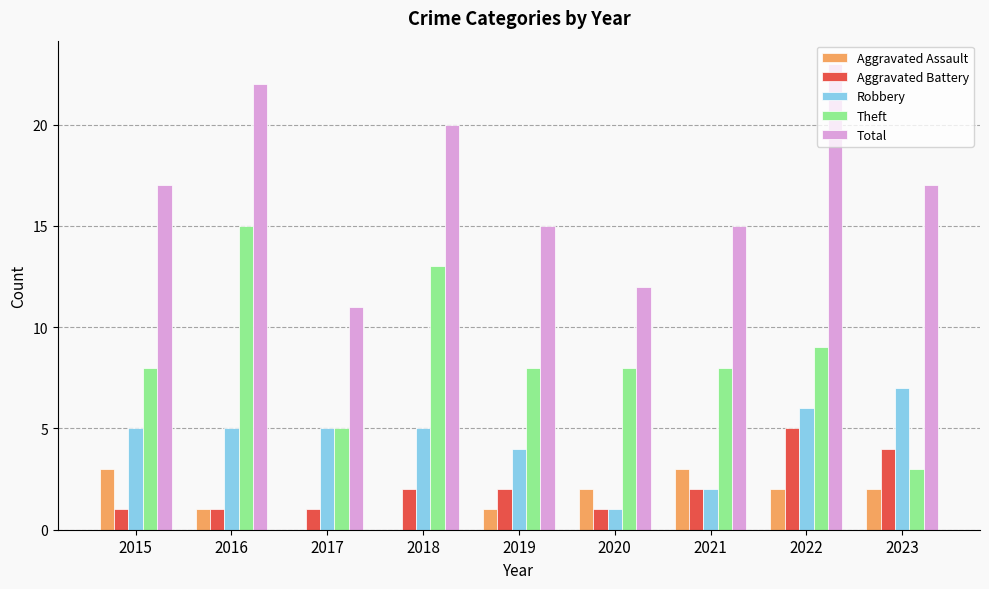

How many Robbery values are between 4 and 5?

5